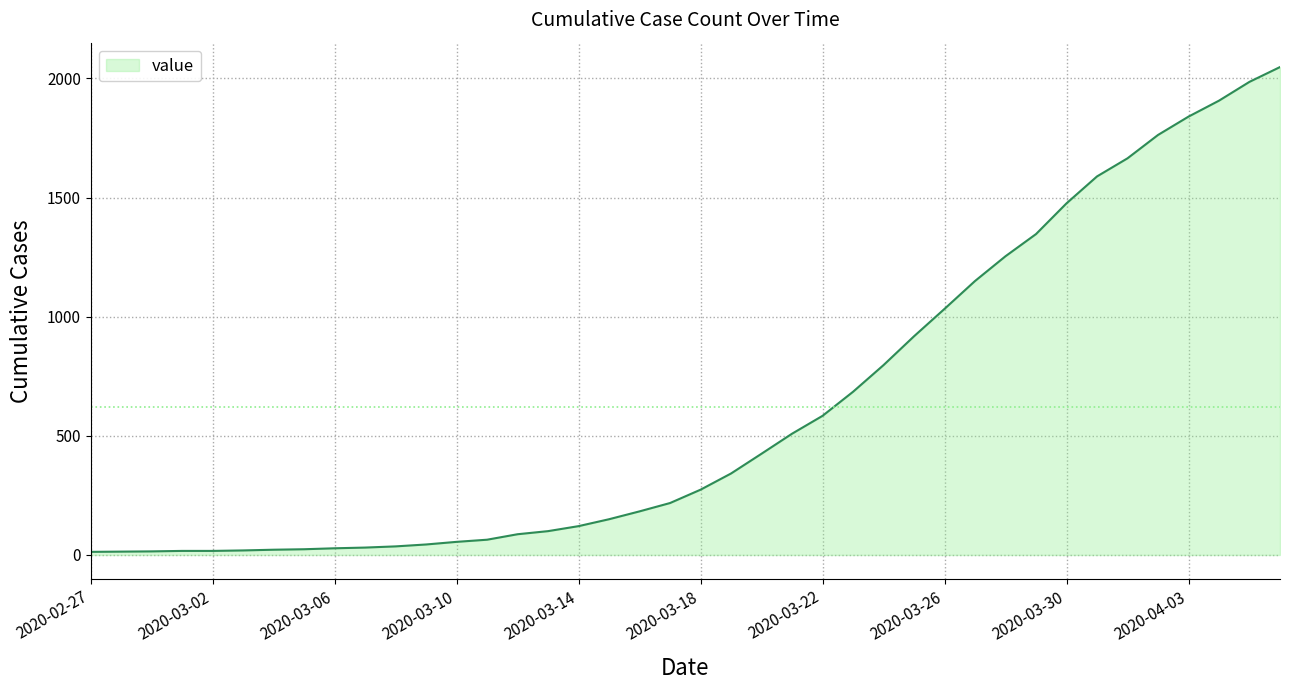

What is the difference between the maximum and minimum values?

2035